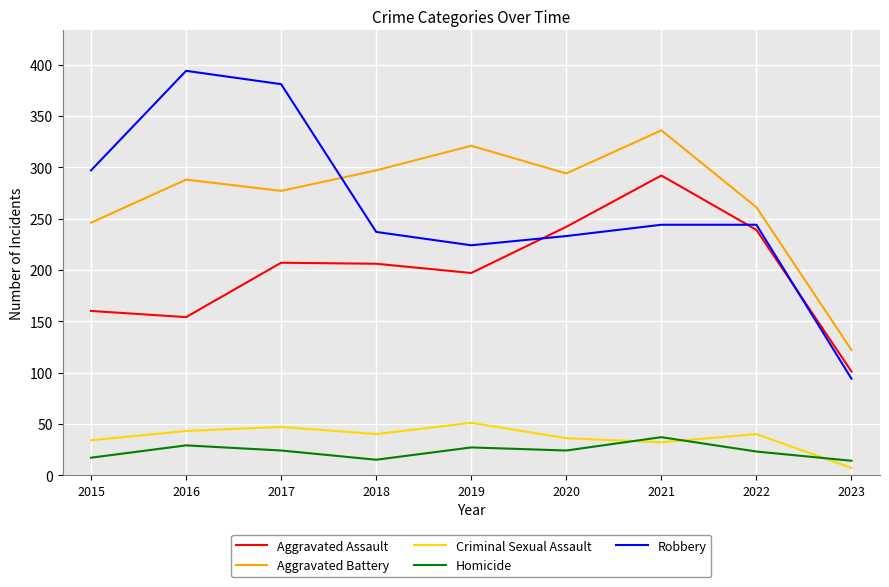

True or false: Aggravated Battery and Criminal Sexual Assault cross at least once.

False